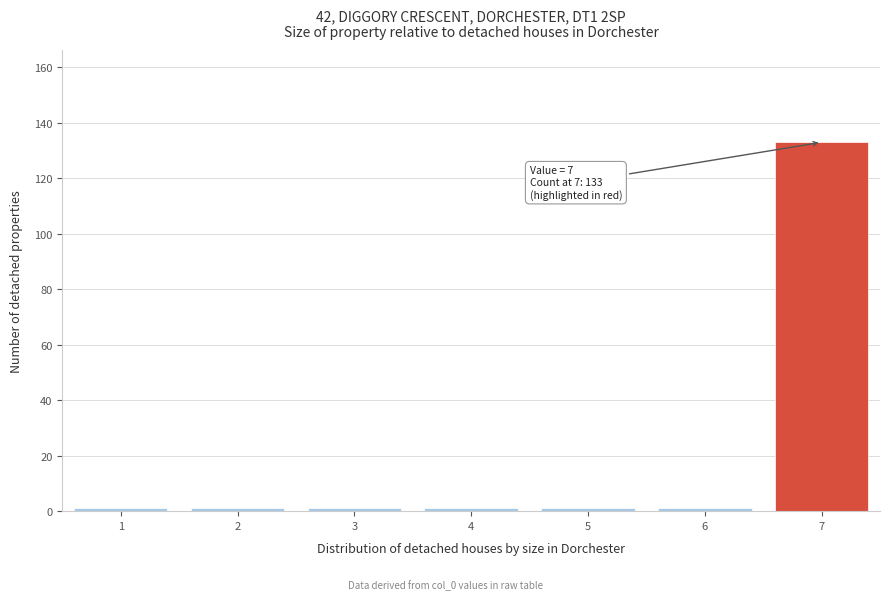

Reading left to right, what are all the values shown in this chart?

1=1	2=1	3=1	4=1	5=1	6=1	7=133